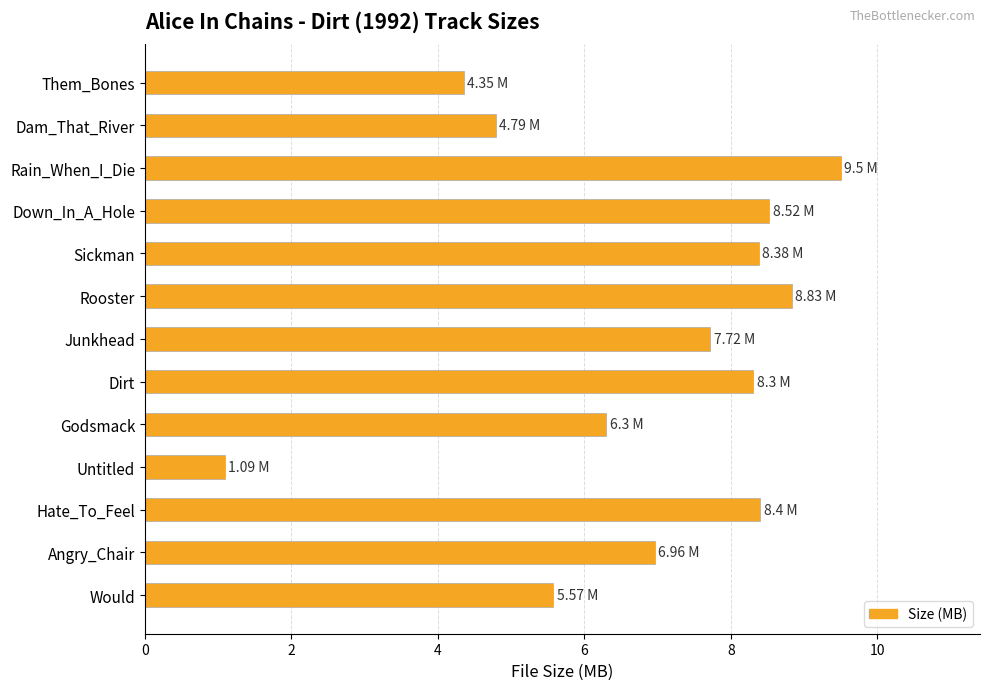

What is the label of the 5th bar from the top?

Sickman